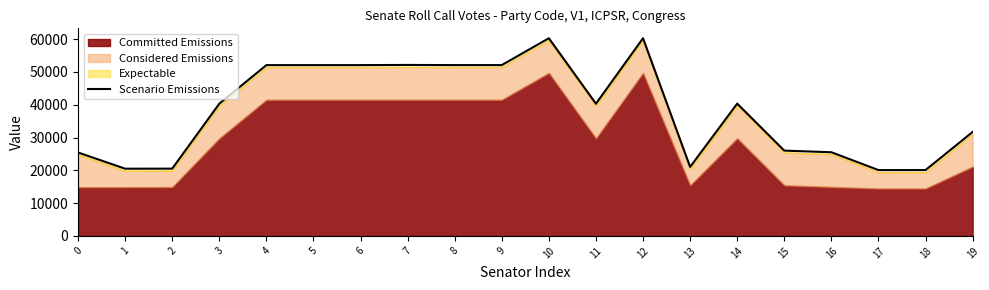

Reading left to right, extract all data points from this chart.

25432	20488	20501	40302	52080	52081	52082	52133	52084	52085	60280	40315	60286	21038	40334	26004	25501	20065	20070	31692